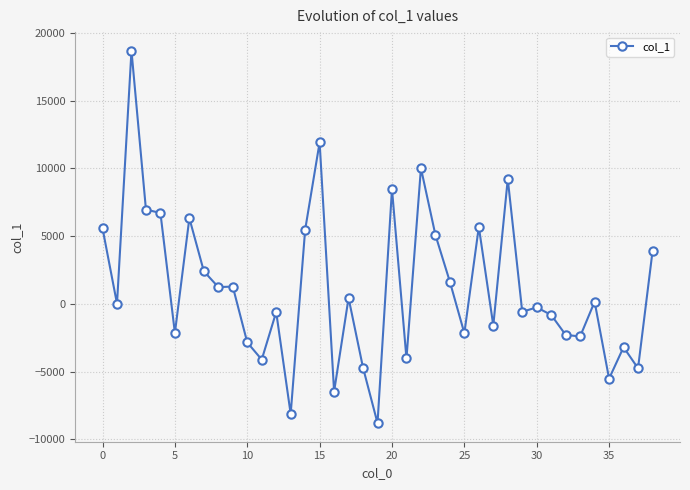

What is the value of the 24th point from the left?

5094.8